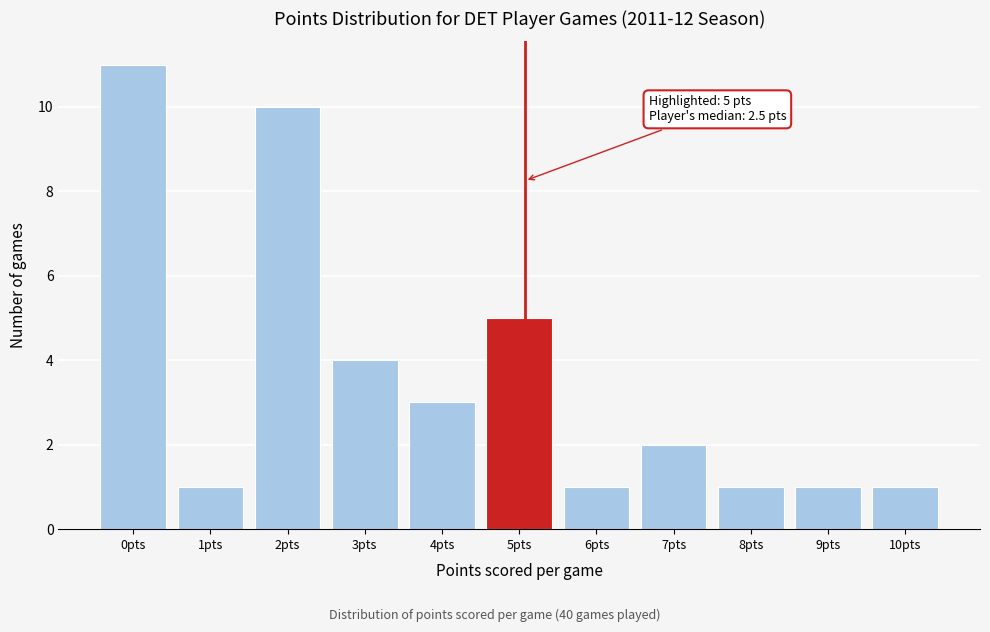

Reading left to right, list all the values displayed in this chart.

11	1	10	4	3	5	1	2	1	1	1